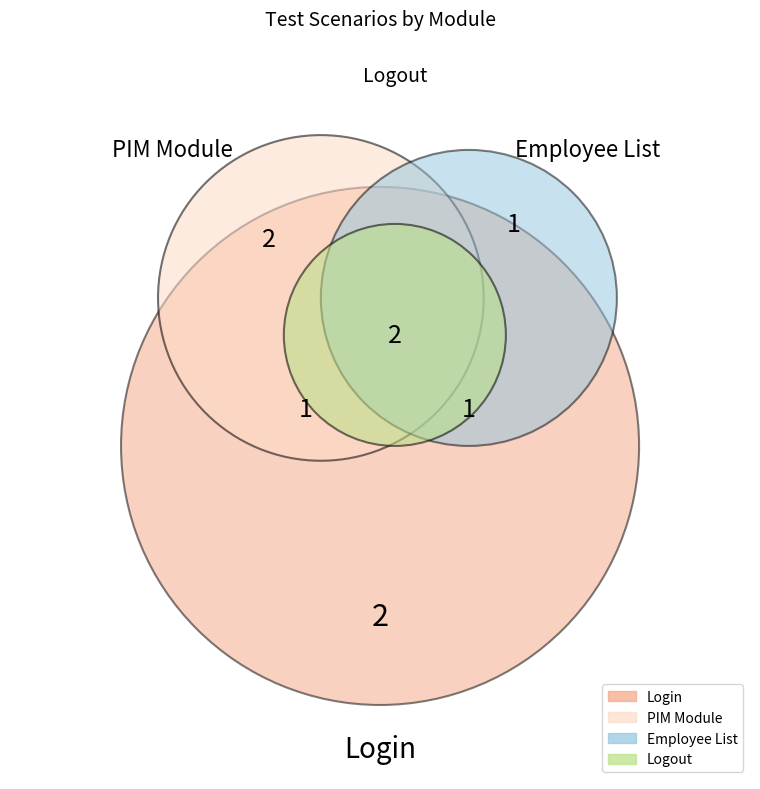

Is PIM Module the majority of the pie?

No